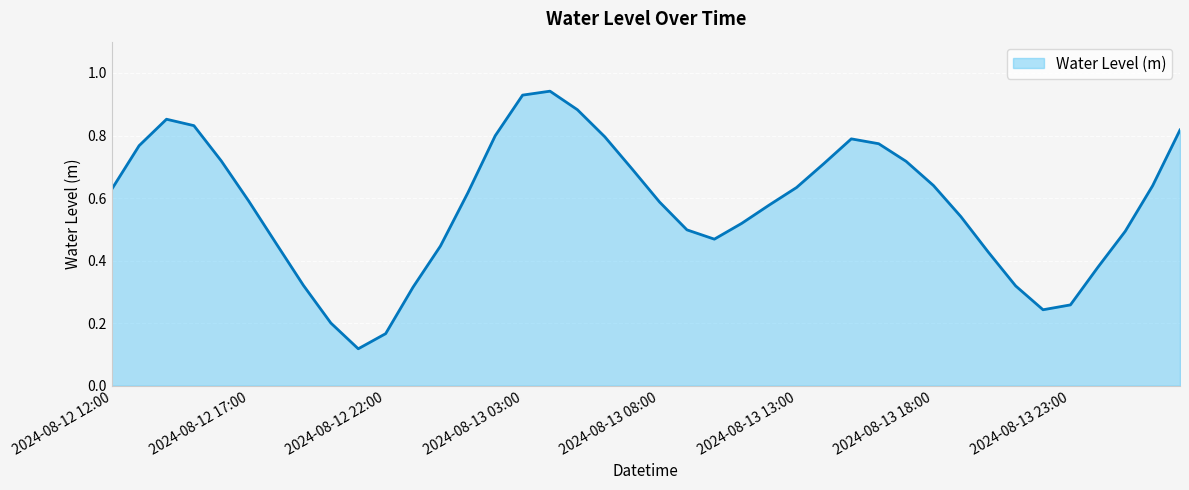

Rank the categories by value from lowest to highest.

2024-08-12 21:00, 2024-08-12 22:00, 2024-08-12 20:00, 2024-08-13 22:00, 2024-08-13 23:00, 2024-08-12 23:00, 2024-08-13 21:00, 2024-08-12 19:00, 2024-08-14 00:00, 2024-08-13 20:00, 2024-08-13 00:00, 2024-08-12 18:00, 2024-08-13 10:00, 2024-08-14 01:00, 2024-08-13 09:00, 2024-08-13 11:00, 2024-08-13 19:00, 2024-08-13 12:00, 2024-08-13 08:00, 2024-08-12 17:00, 2024-08-13 01:00, 2024-08-12 12:00, 2024-08-13 13:00, 2024-08-14 02:00, 2024-08-13 18:00, 2024-08-13 07:00, 2024-08-13 14:00, 2024-08-13 17:00, 2024-08-12 16:00, 2024-08-12 13:00, 2024-08-13 16:00, 2024-08-13 15:00, 2024-08-13 06:00, 2024-08-13 02:00, 2024-08-14 03:00, 2024-08-12 15:00, 2024-08-12 14:00, 2024-08-13 05:00, 2024-08-13 03:00, 2024-08-13 04:00